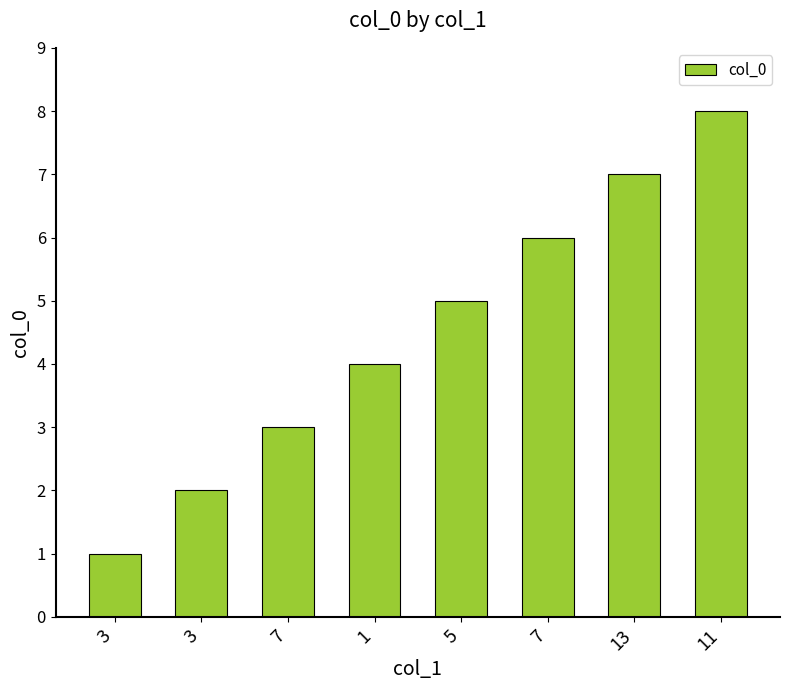

True or false: the data shows 4 at 1.

True